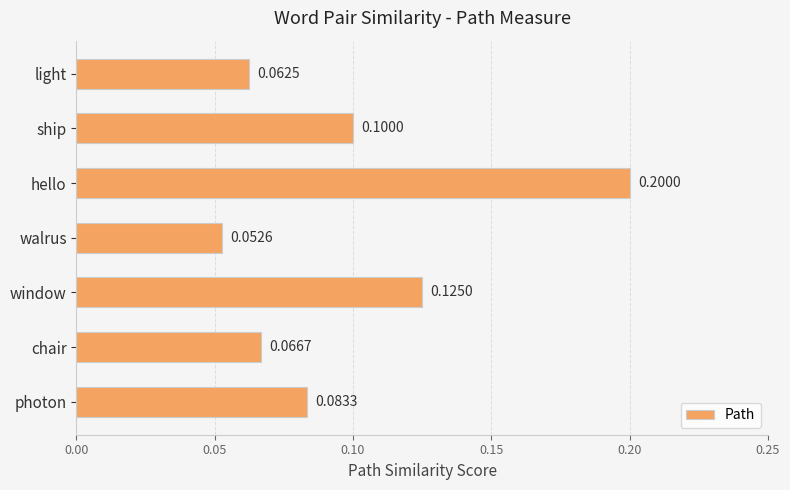

List the labels in order of value, smallest first.

walrus, light, chair, photon, ship, window, hello